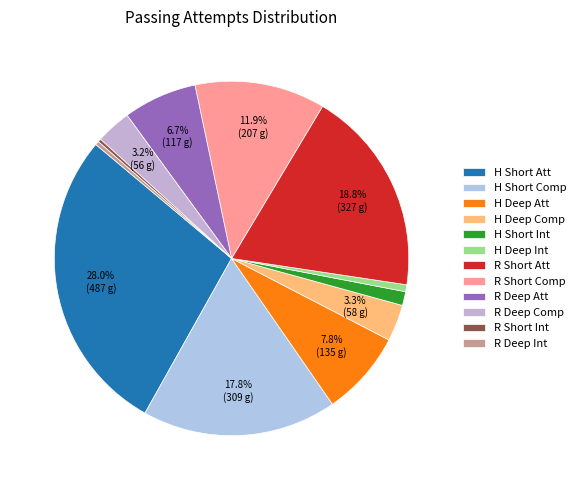

To the nearest percent, what percentage of the pie is H Short Int?

1%